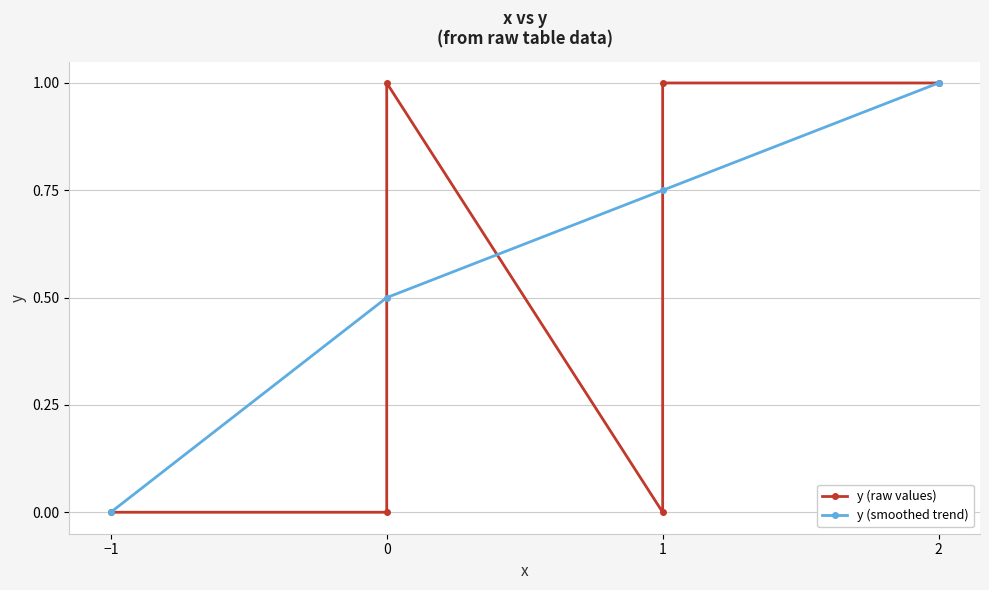

Rank the categories by value from highest to lowest.

1, 2, 0, -1, 0, 1